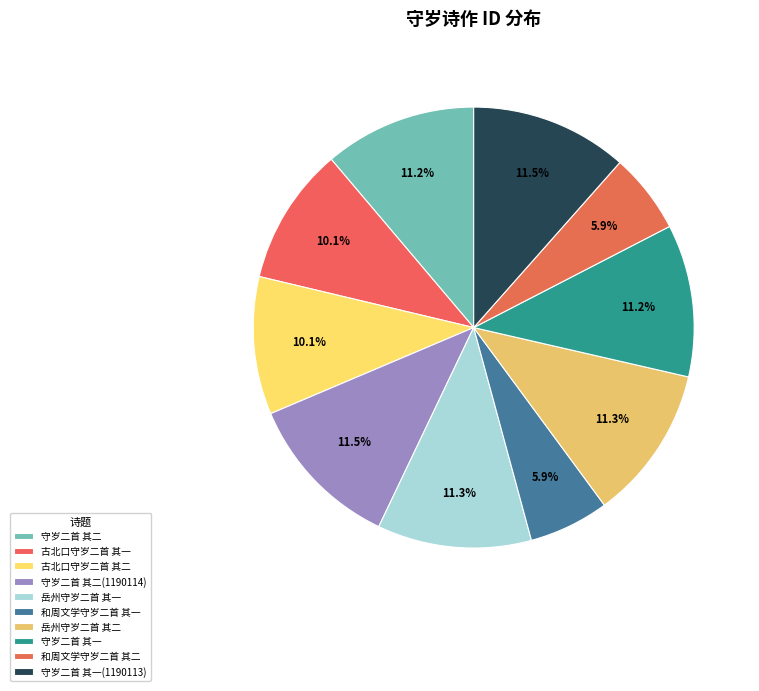

True or false: 和周文学守岁二首 其一 accounts for 6% of the total.

True